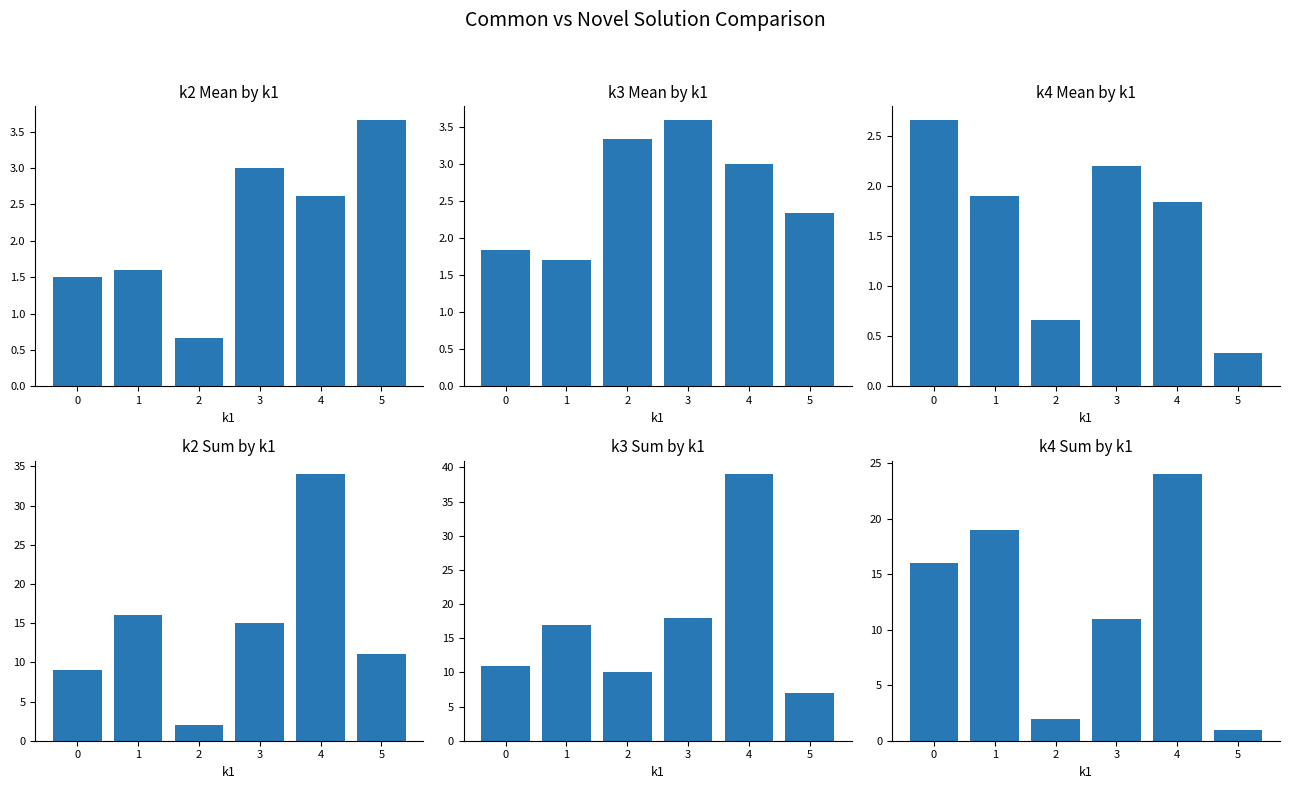

The value of k3 mean at 2 is 0.8. True or false?

False